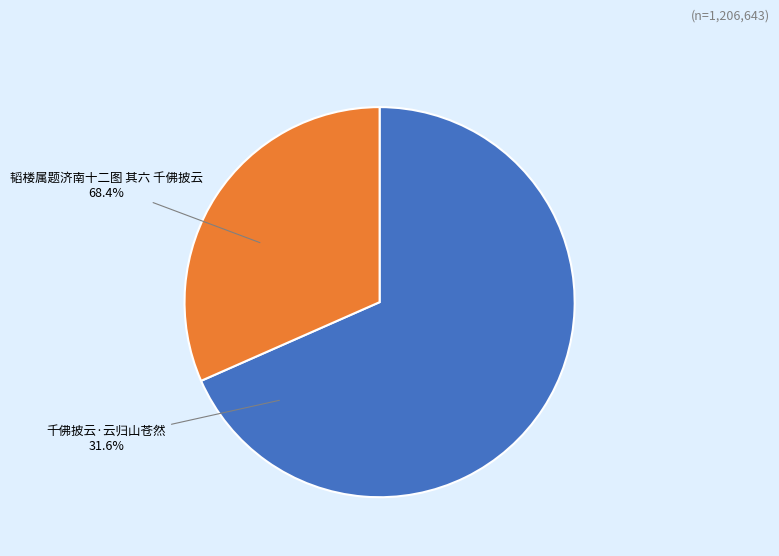

Does any single category account for the majority?

Yes